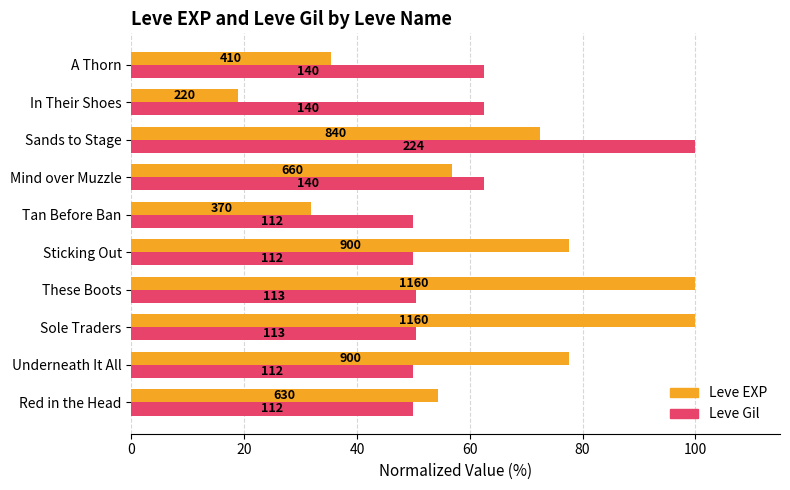

What are all the series names shown in the legend?

Leve EXP, Leve Gil